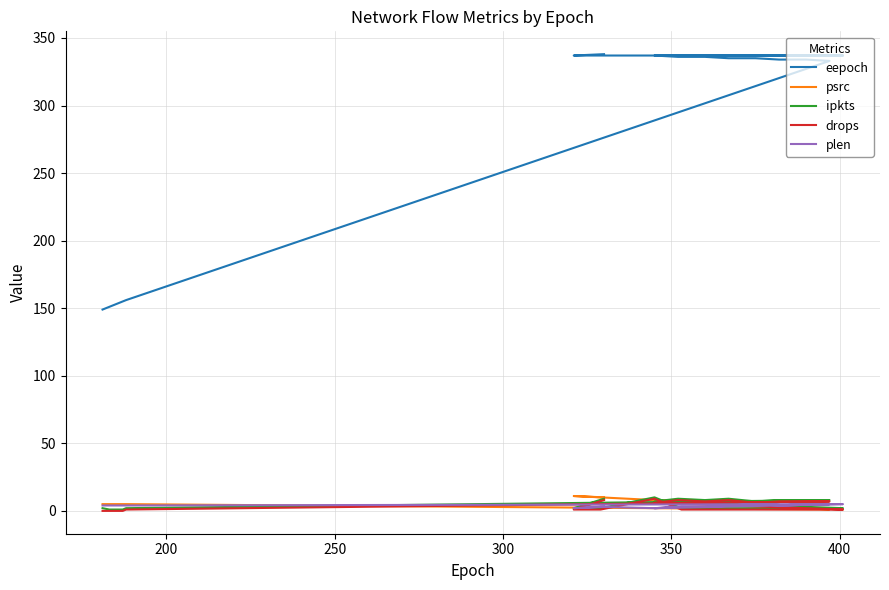

True or false: plen and eepoch intersect in this chart.

False